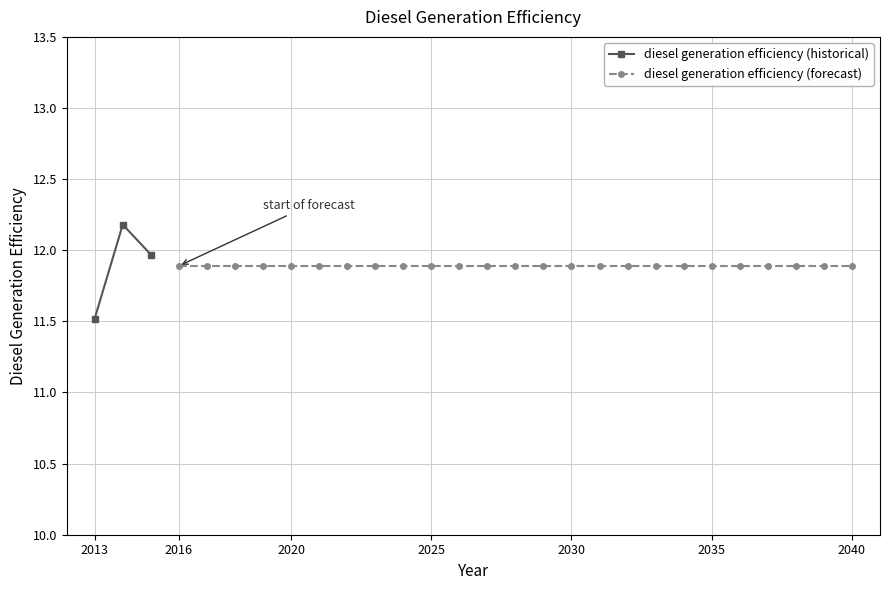

What is the value of the diesel generation efficiency (historical) point at the 2nd from the left?

12.2